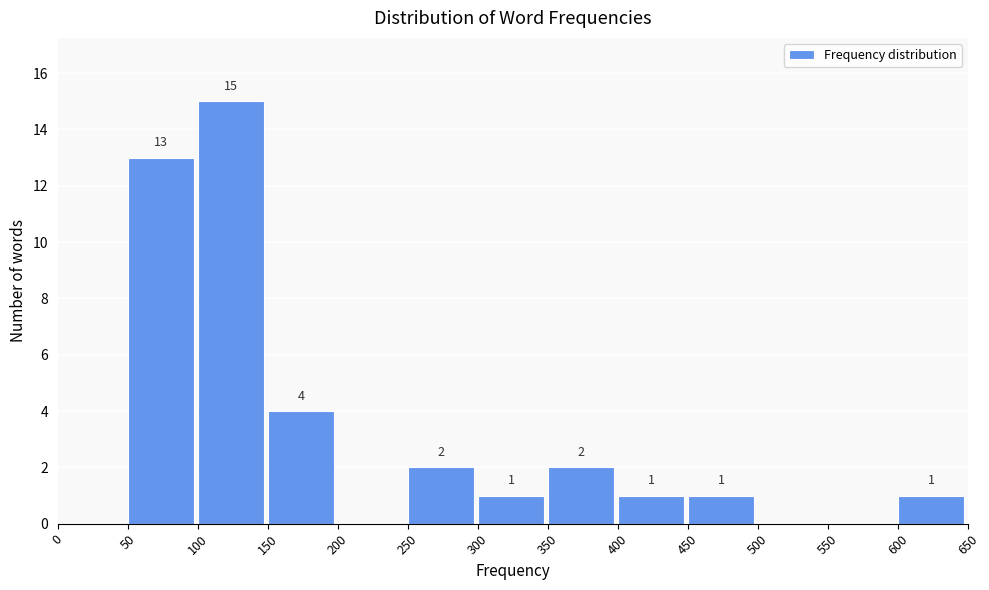

Which range on the x-axis has the tallest bar?

100 to 150